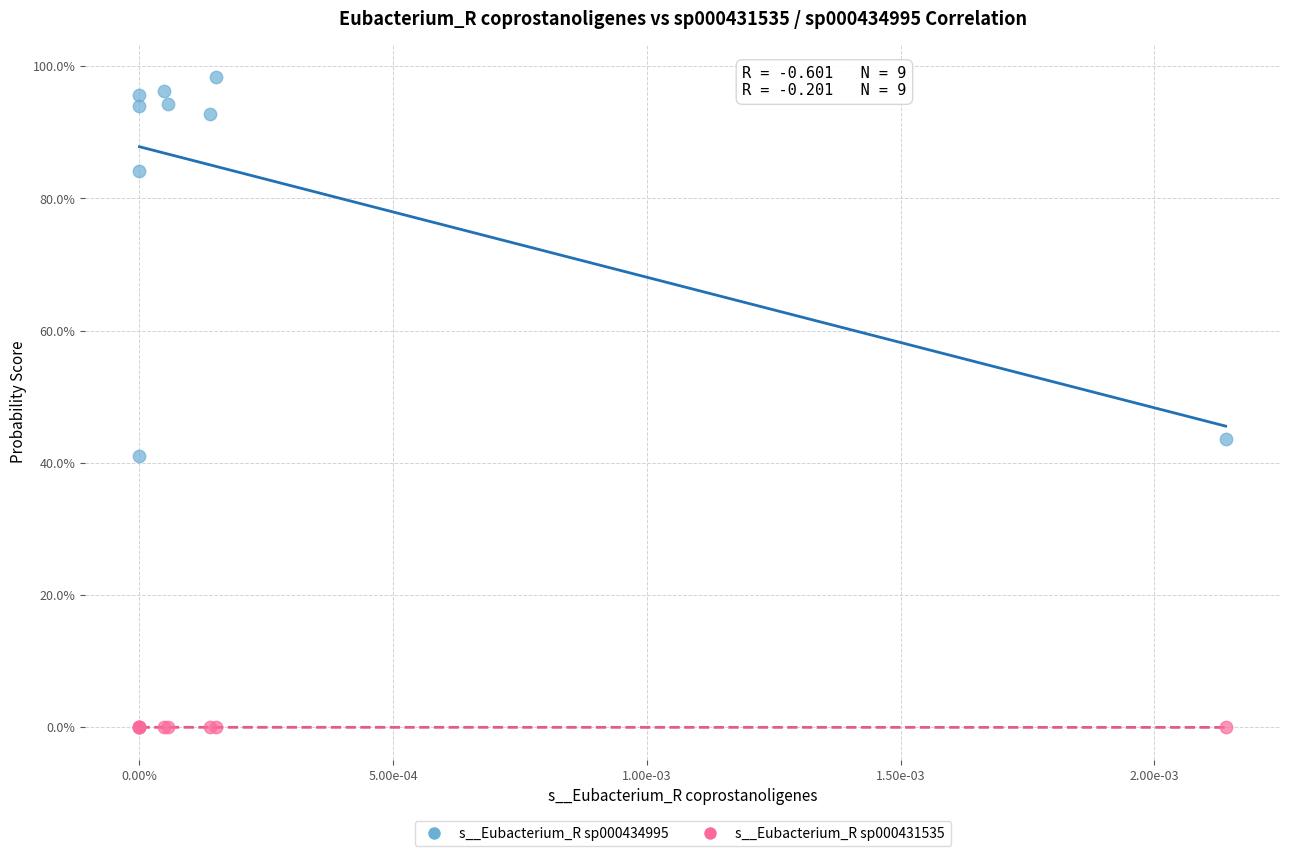

Which series reaches the minimum Y coordinate?

s__Eubacterium_R sp000431535